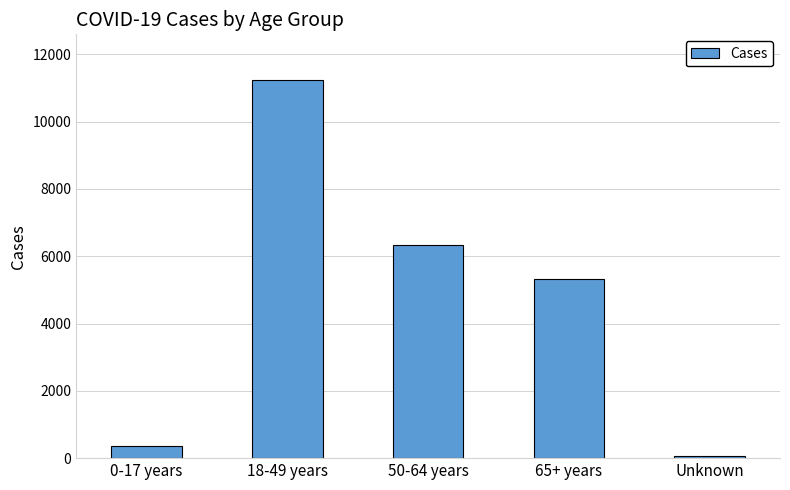

Count the number of data series in this chart.

1